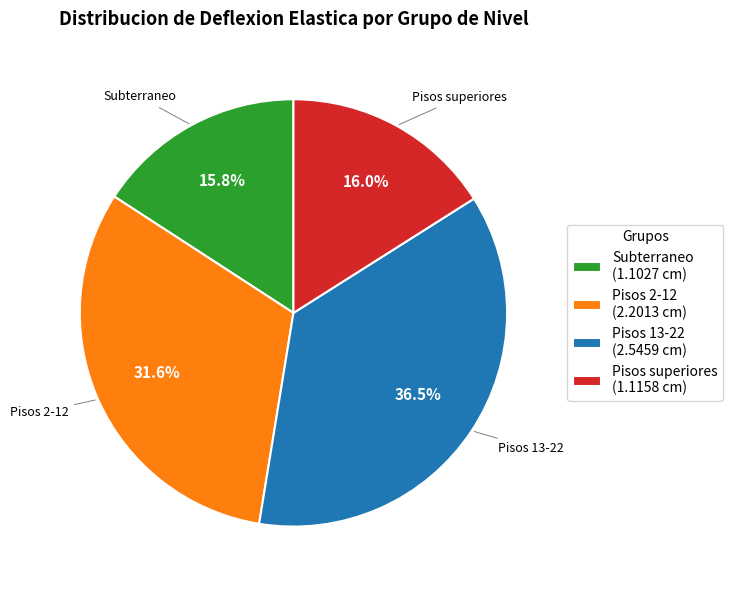

Does Pisos 13-22 (2.5459 cm) represent more than half of the total?

No